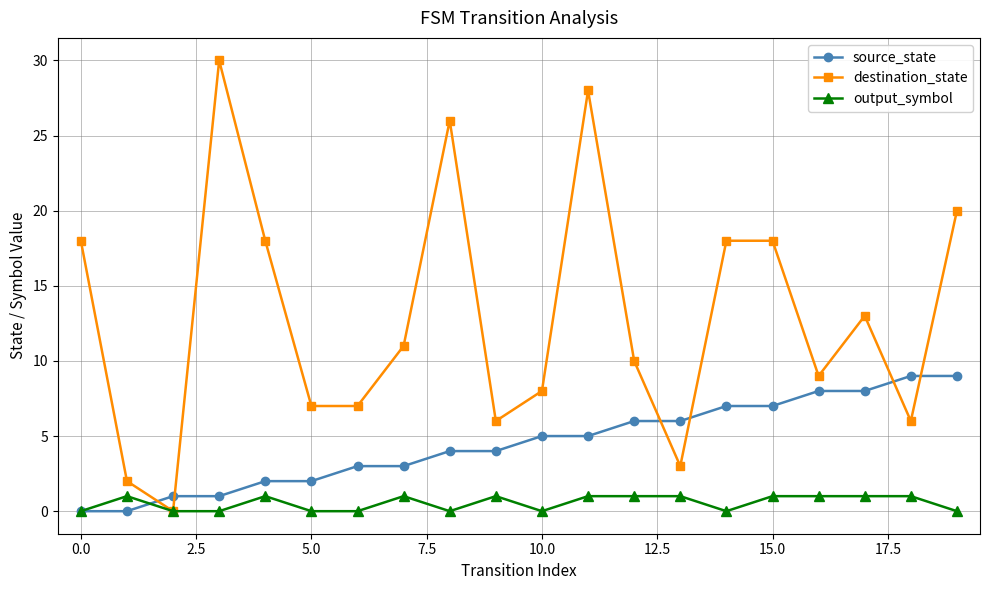

What are all the series names shown in the legend?

source_state, destination_state, output_symbol